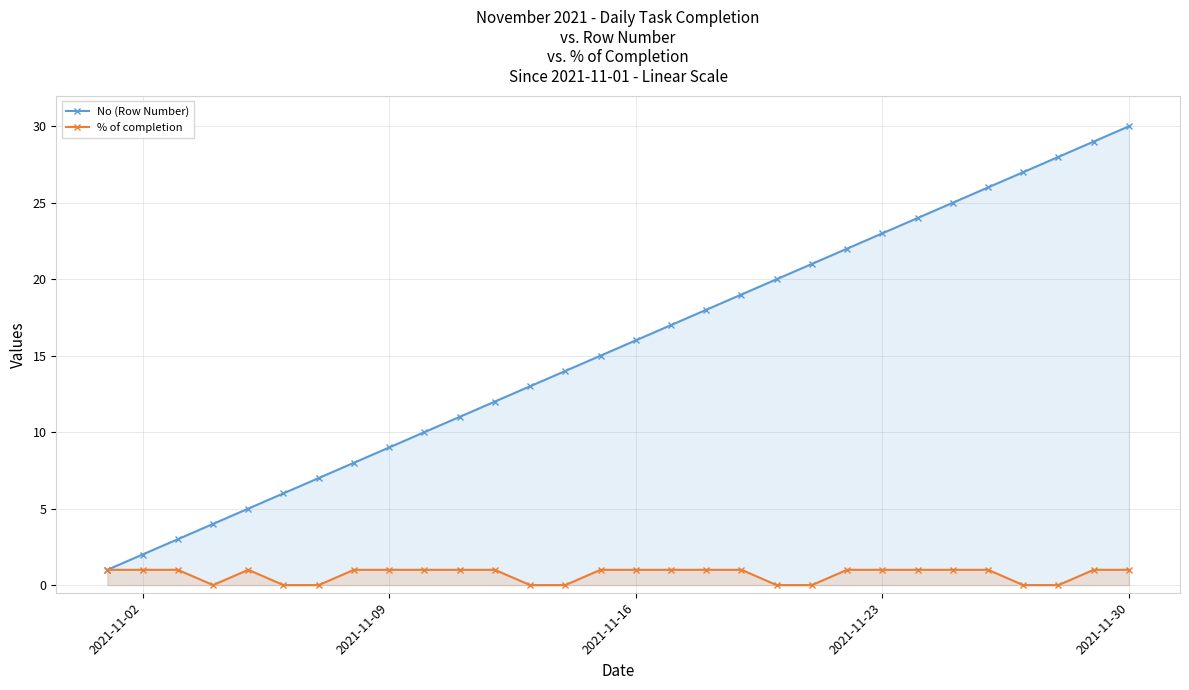

How many lines are shown in the chart?

2